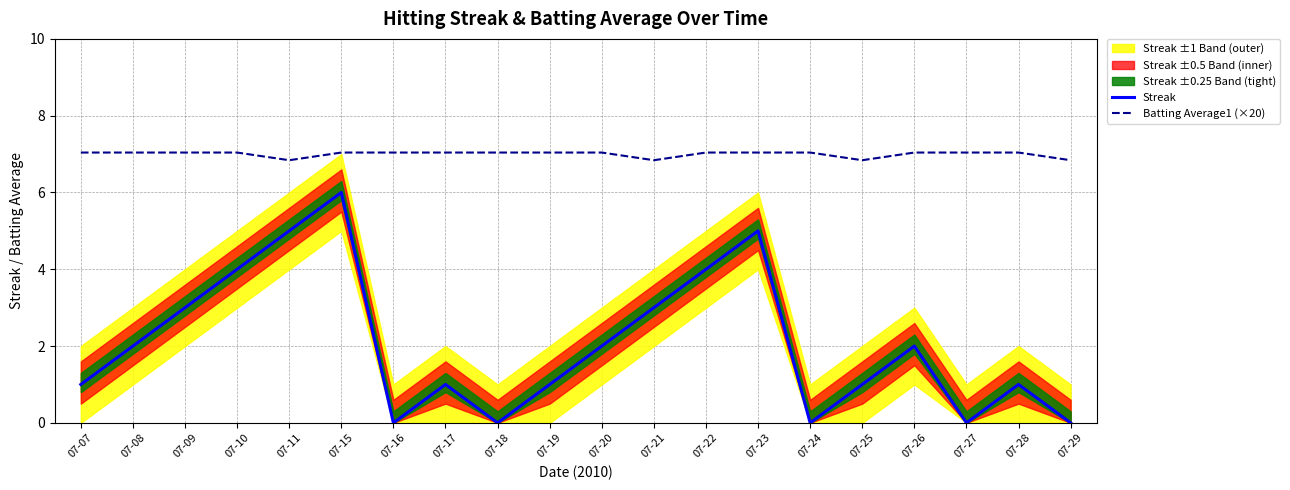

How many positive values does the Streak series have?

15